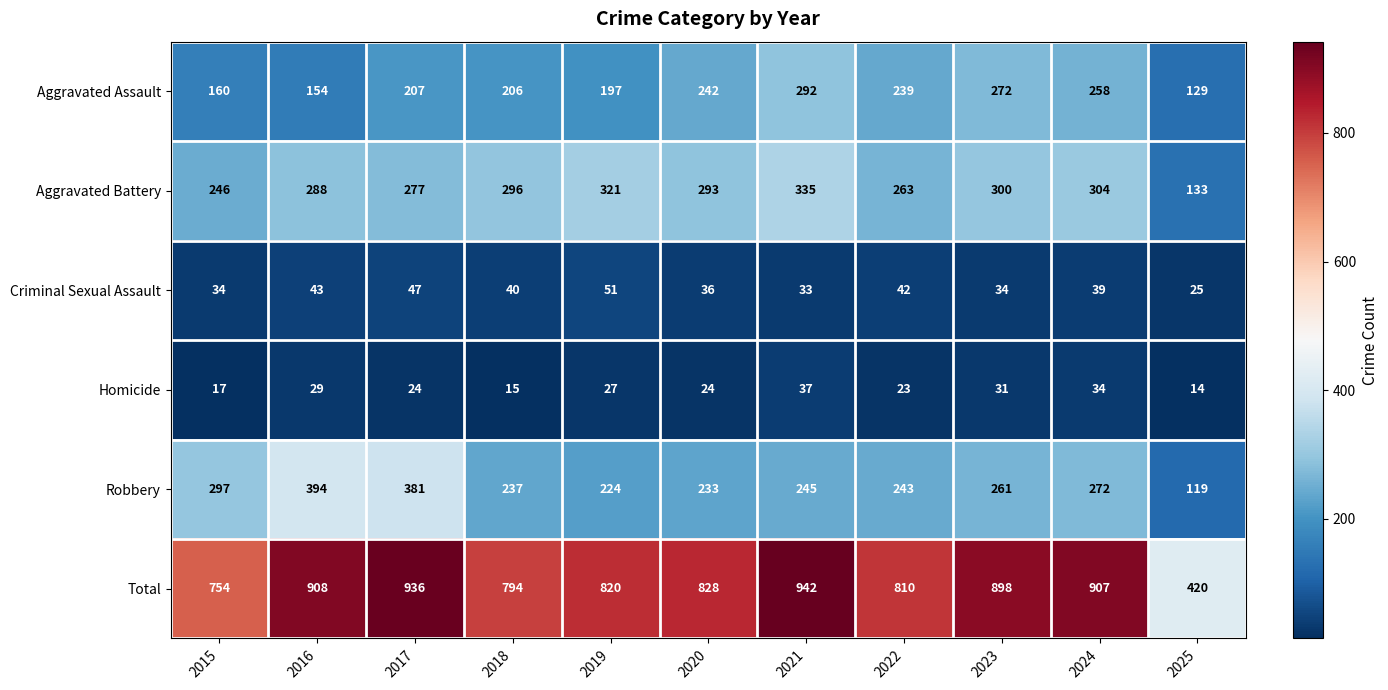

True or false: Aggravated Assault has a value of 154 at 2016.

True